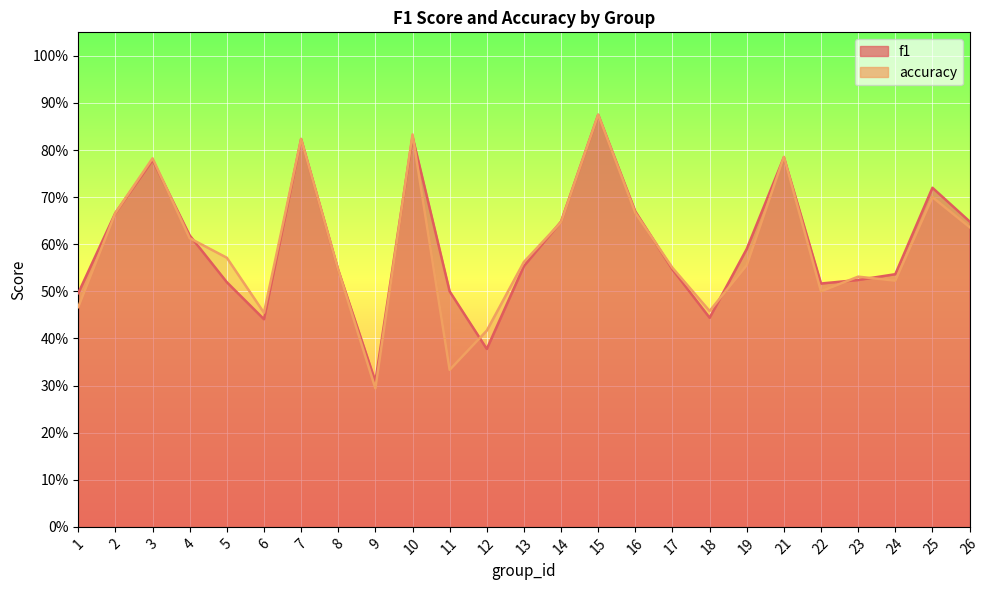

List the series in order of their overall mean, highest first.

f1, accuracy